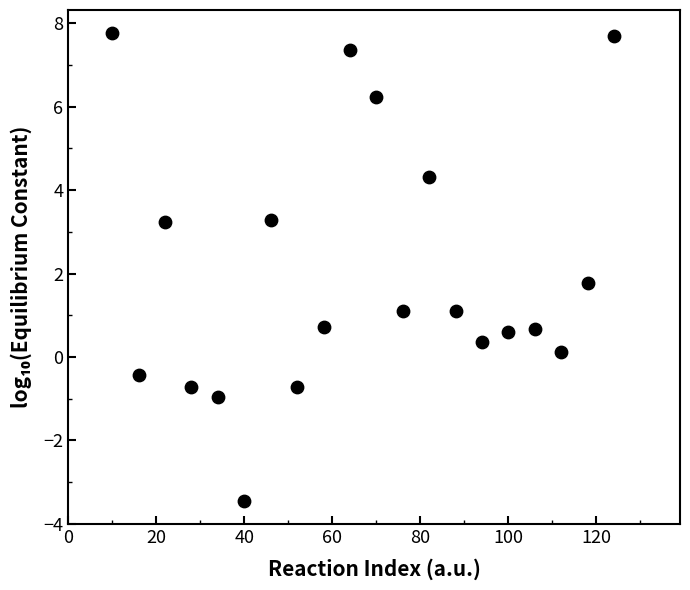

What is the range of Y values (max minus min)?

11.2